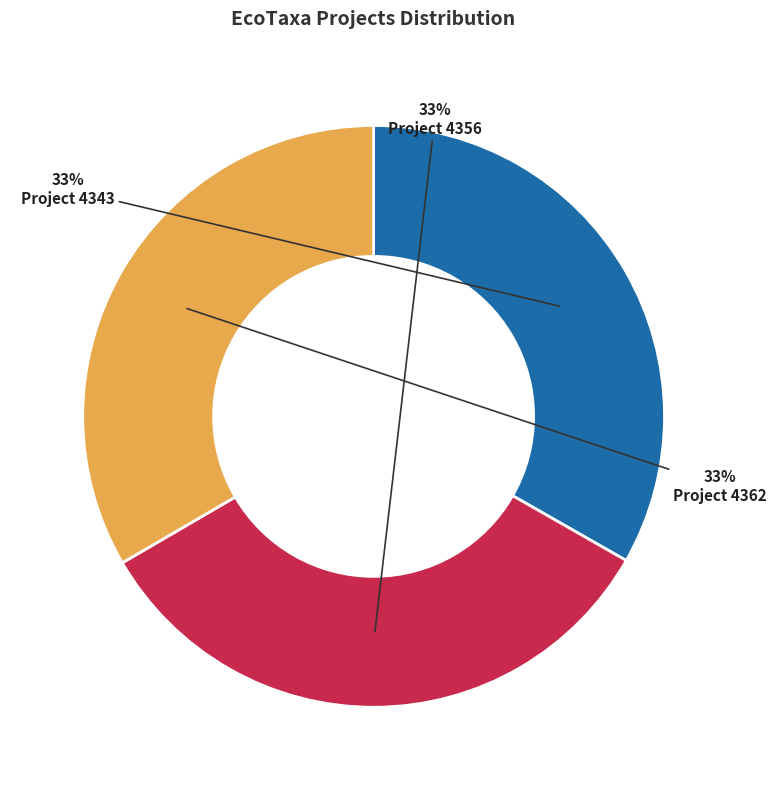

Combined, do Project 4356 and Project 4343 account for over 50%?

Yes